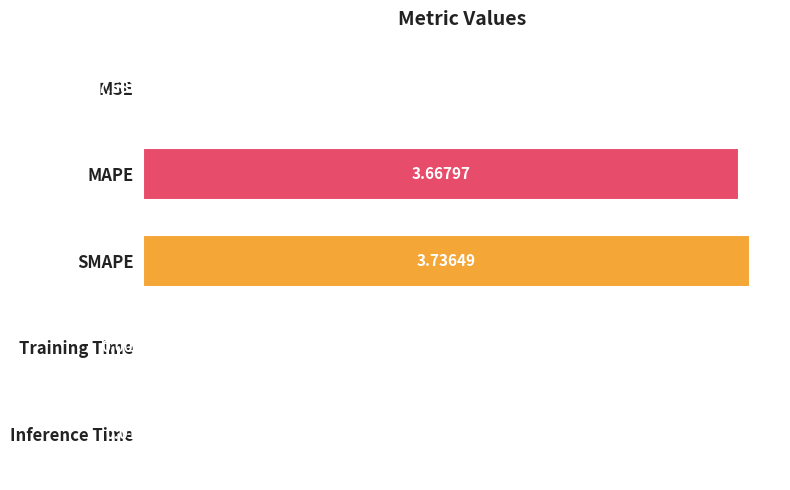

Which category has the highest value across all series?

SMAPE